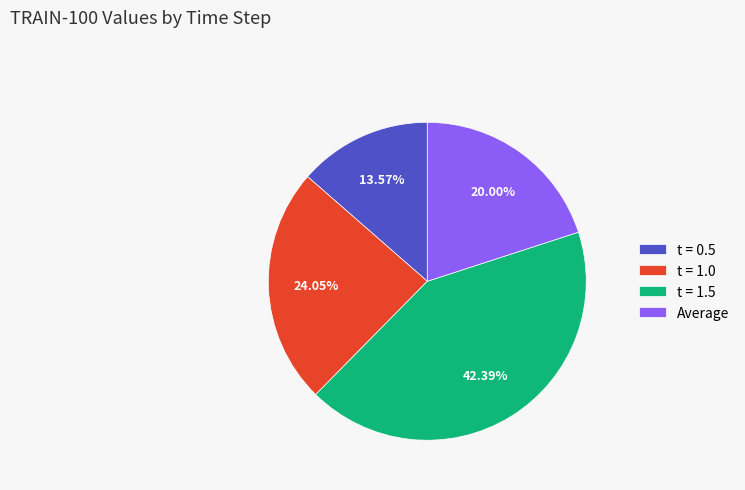

Between Average and t = 1.0, which is larger?

t = 1.0